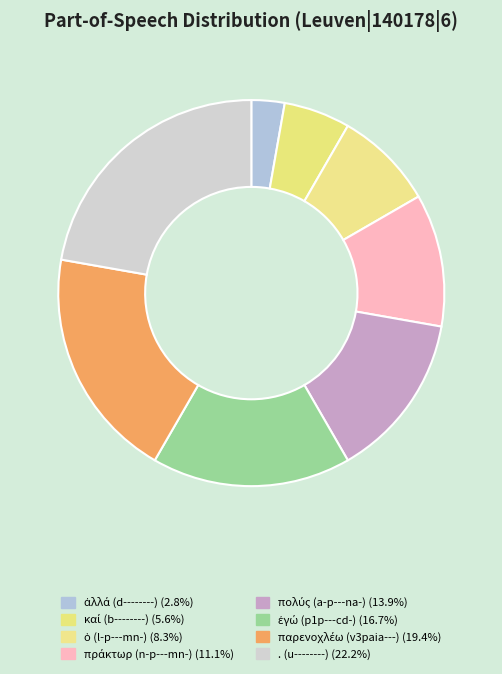

What is the smallest slice in the pie chart?

ἀλλά (d--------)